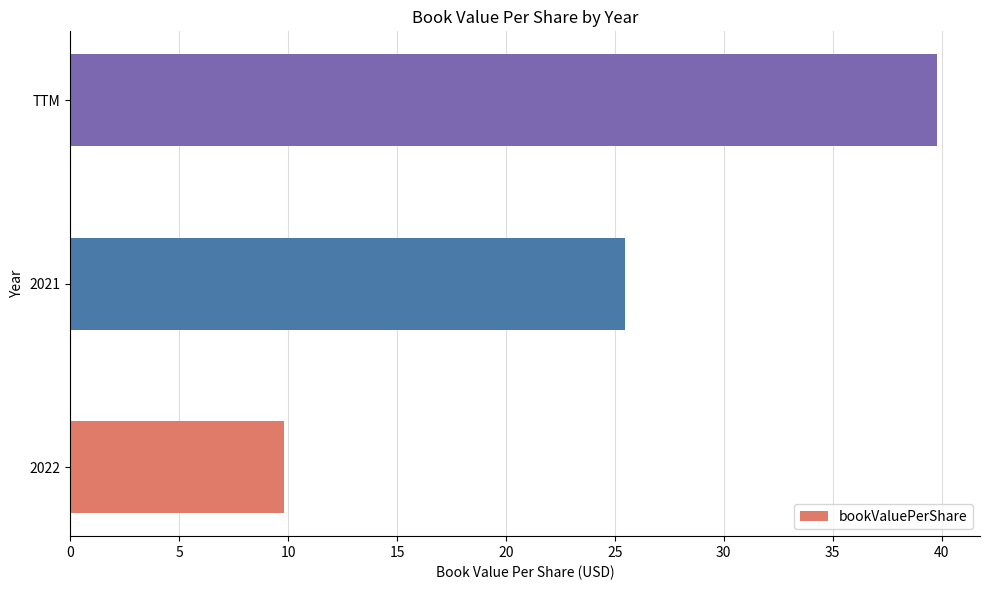

The chart shows a value of 25.4 at 2021. True or false?

True